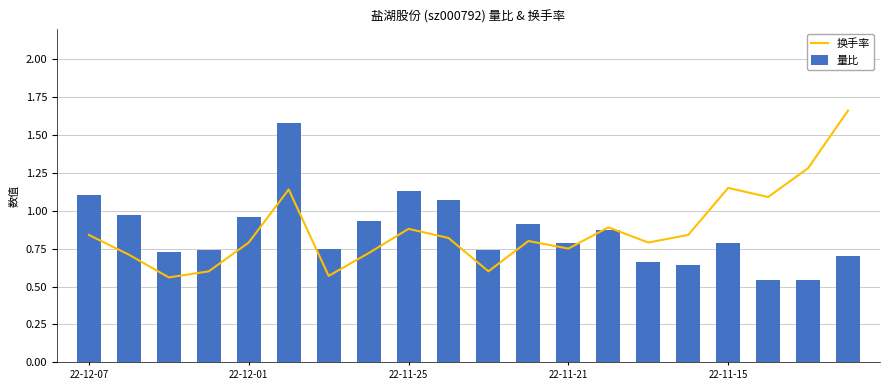

What is the value of the 换手率 bar at the 13th from the left?

0.8